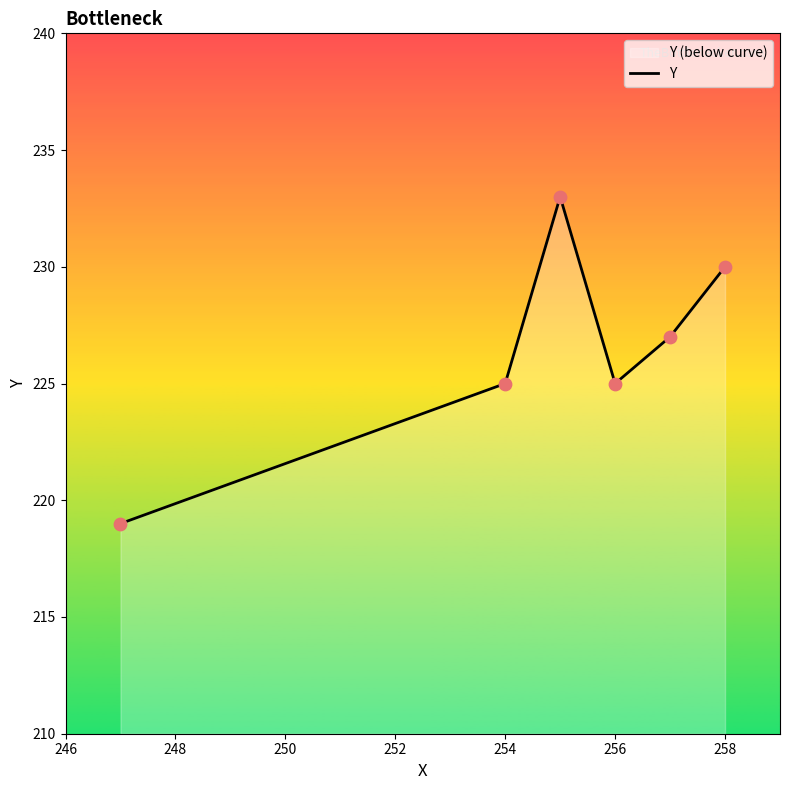

What is the change in value from 254 to 258?

+5